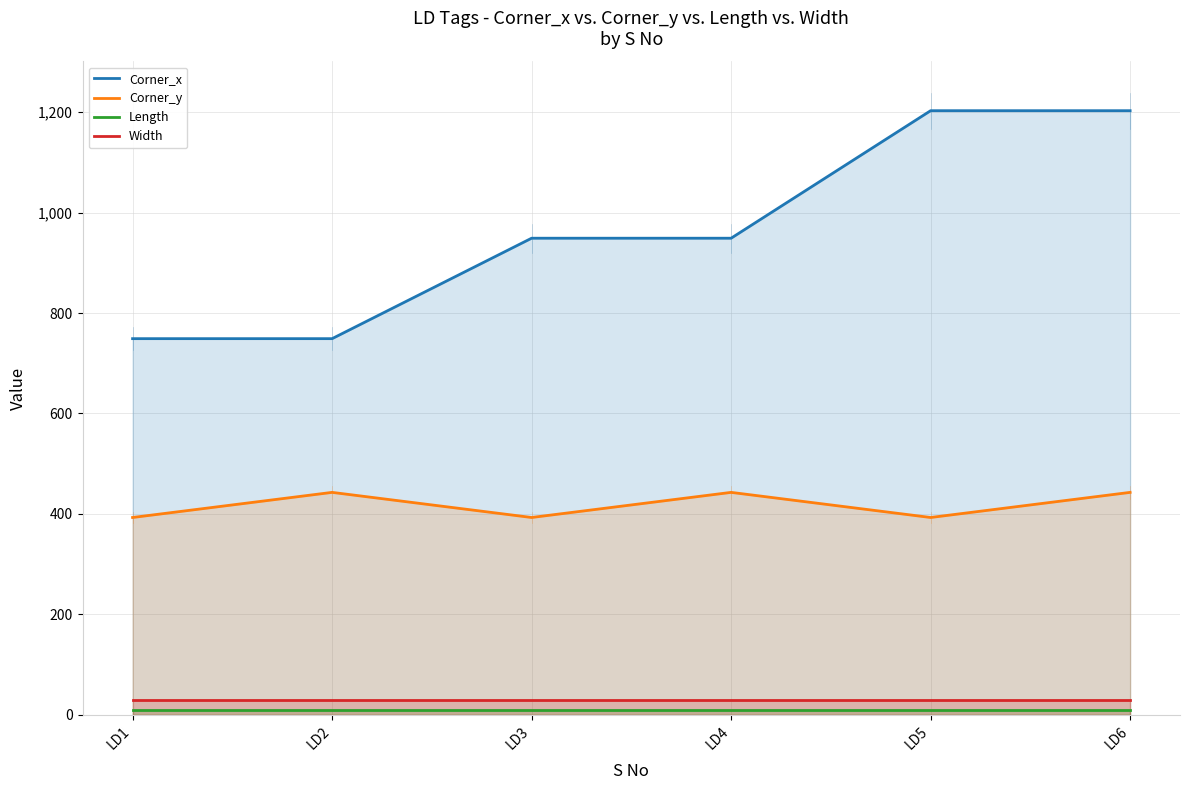

True or false: Corner_x and Corner_y cross at least once.

False